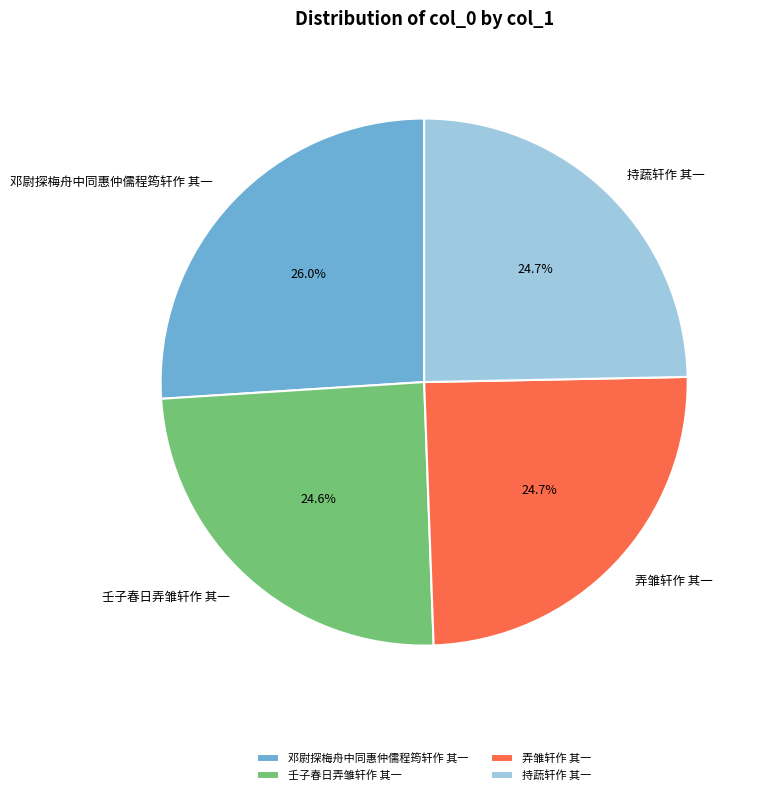

Between 邓尉探梅舟中同惠仲儒程筠轩作 其一 and 弄雏轩作 其一, which is larger?

邓尉探梅舟中同惠仲儒程筠轩作 其一